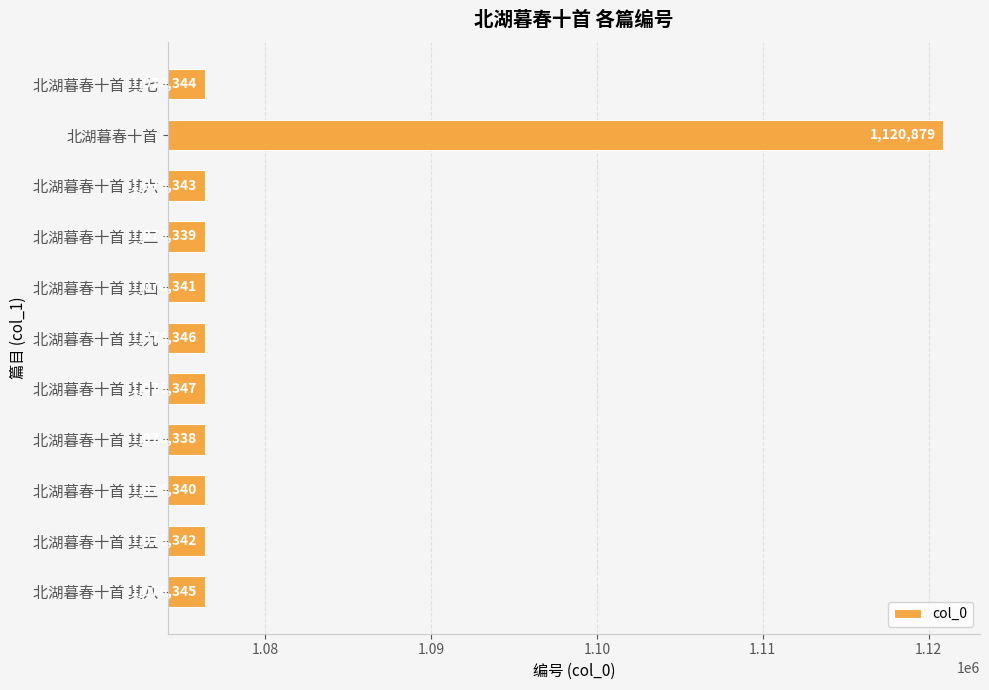

What is the difference between the maximum and minimum values?

44541